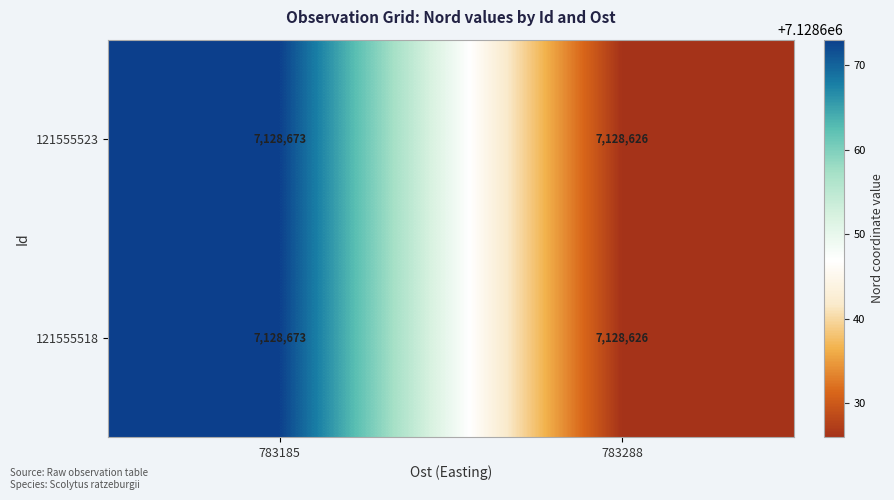

The 121555518 series shows 12220753 at 783185. True or false?

False